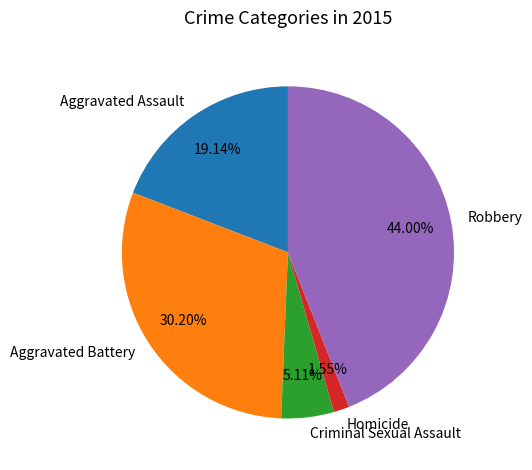

To the nearest percent, what is the difference between the Aggravated Assault and Criminal Sexual Assault slice percentages?

14%